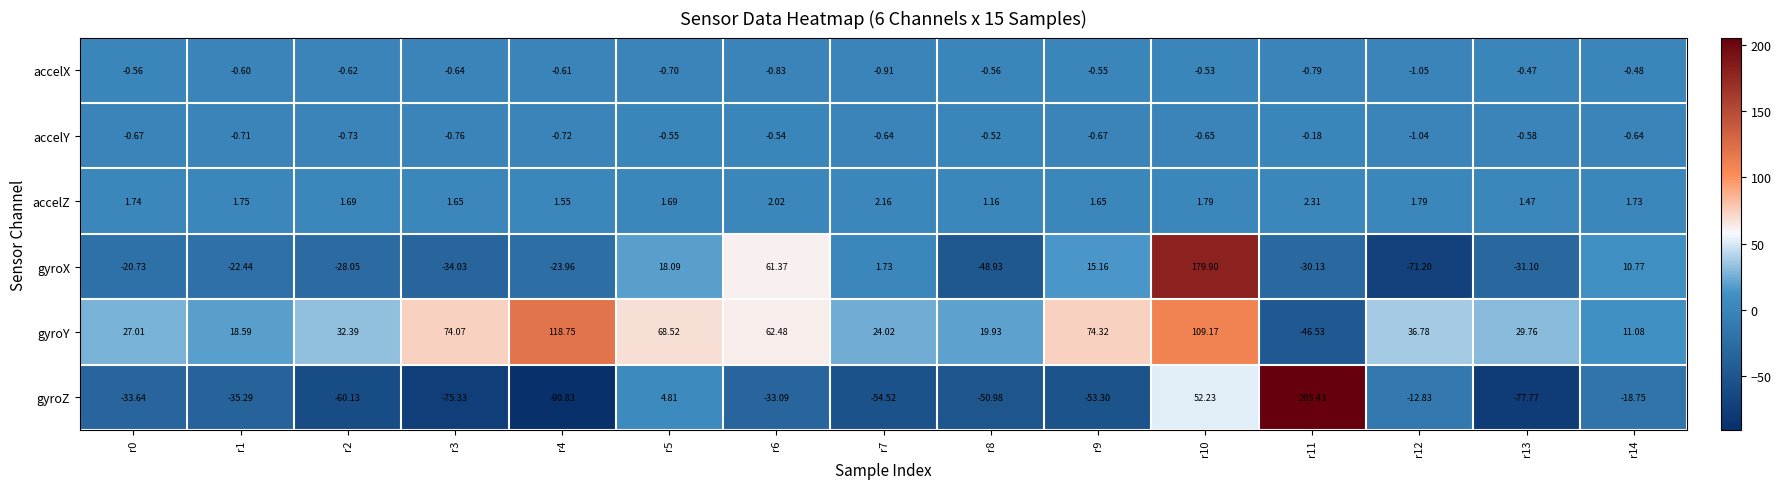

Which series has the widest spread of values?

gyroZ